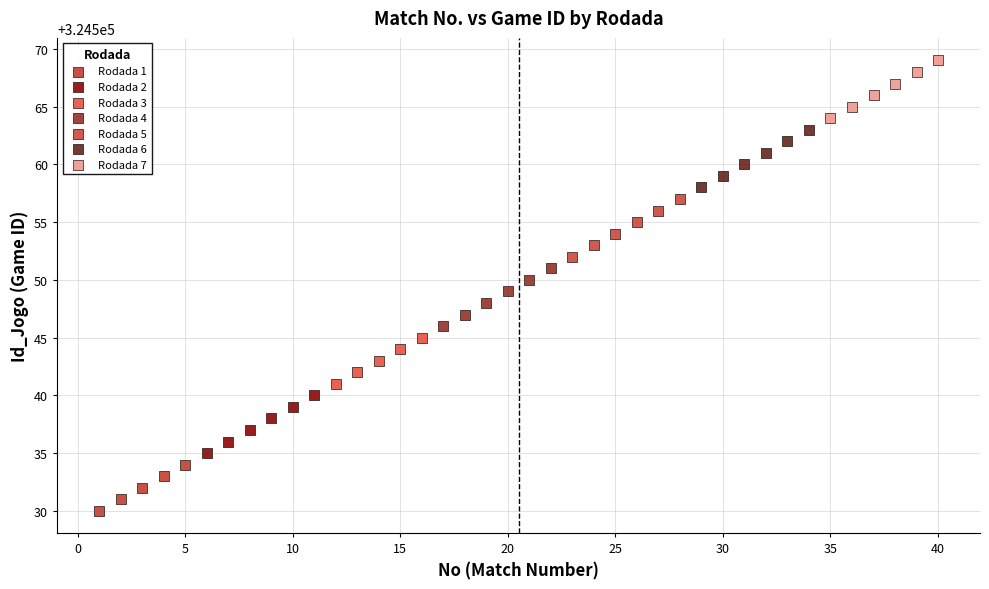

Which series reaches the maximum Y coordinate?

Rodada 7